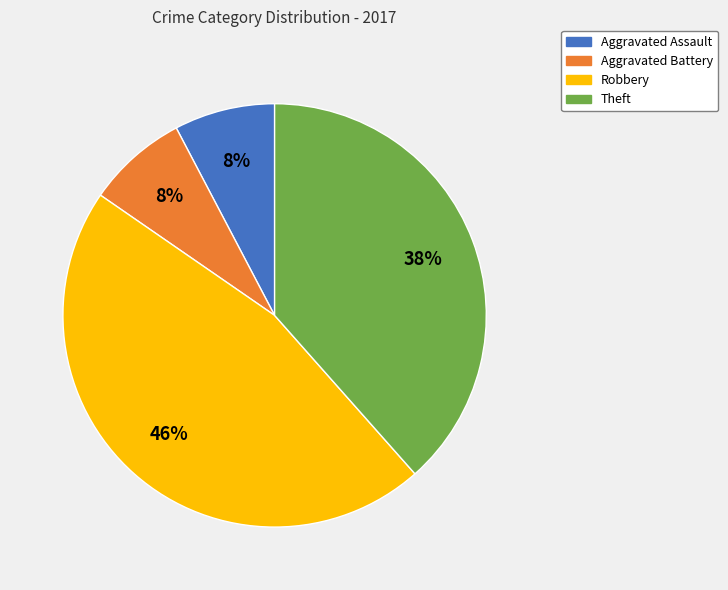

Is there a majority slice in this chart?

No